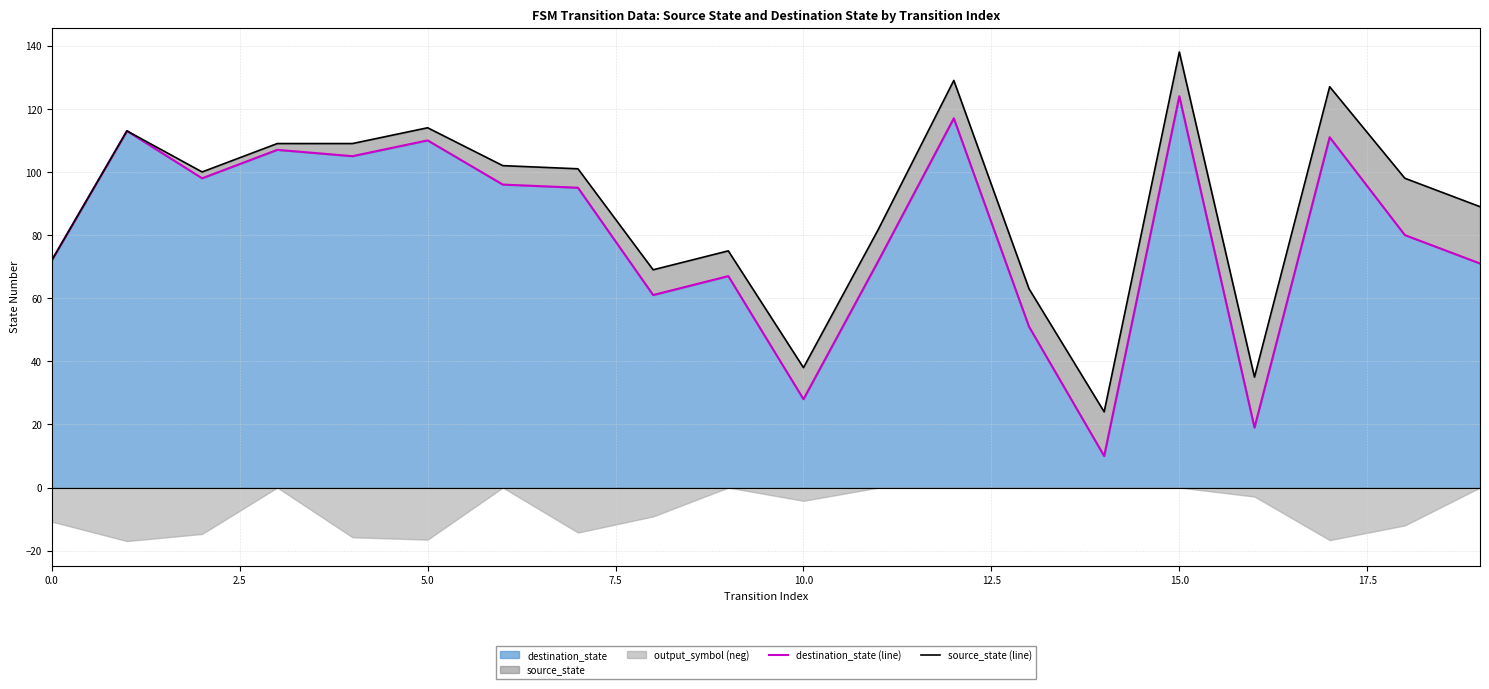

At which category does the chart reach its peak across all series?

15